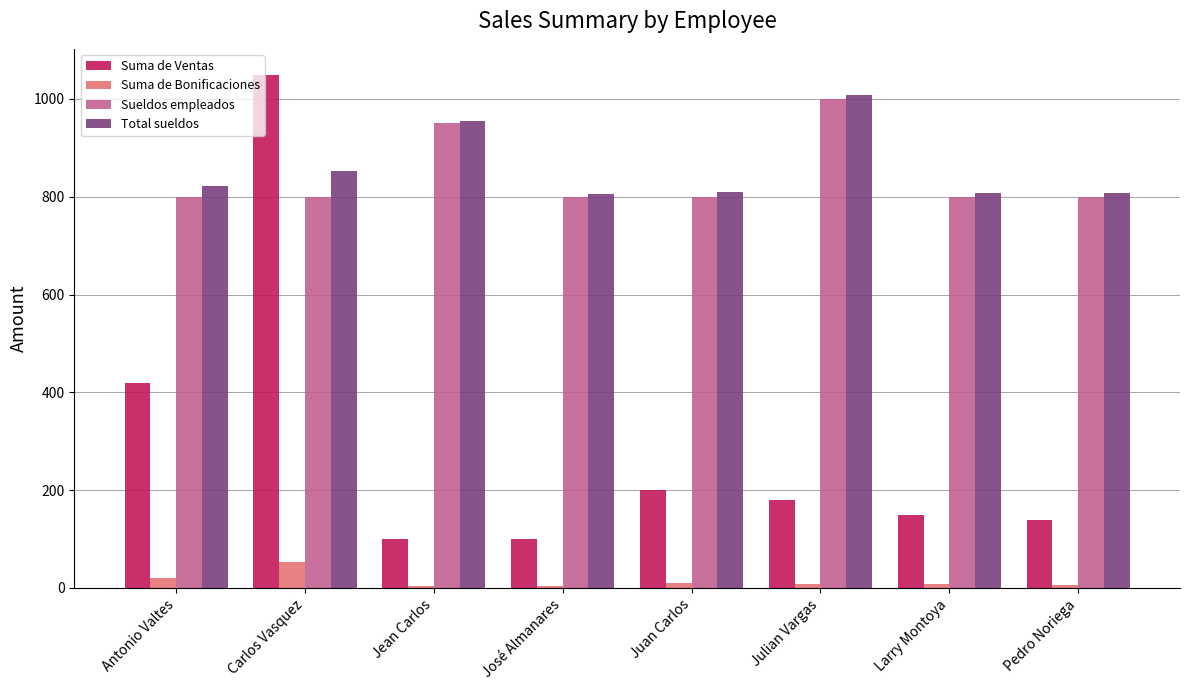

What is the difference between the Suma de Ventas values at José Almanares and Pedro Noriega?

40.0